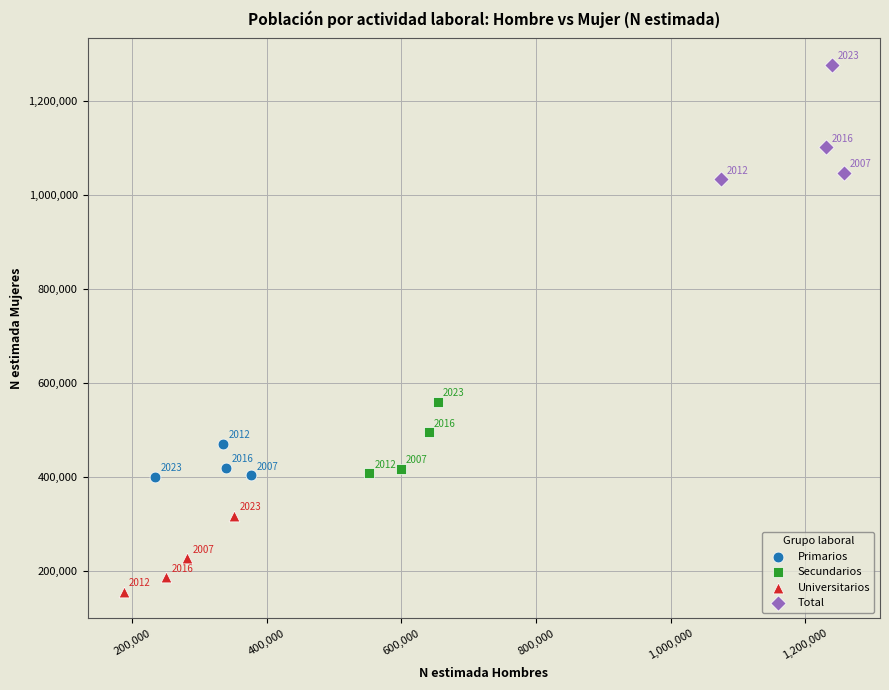

Which series has the widest spread of Y values?

Total